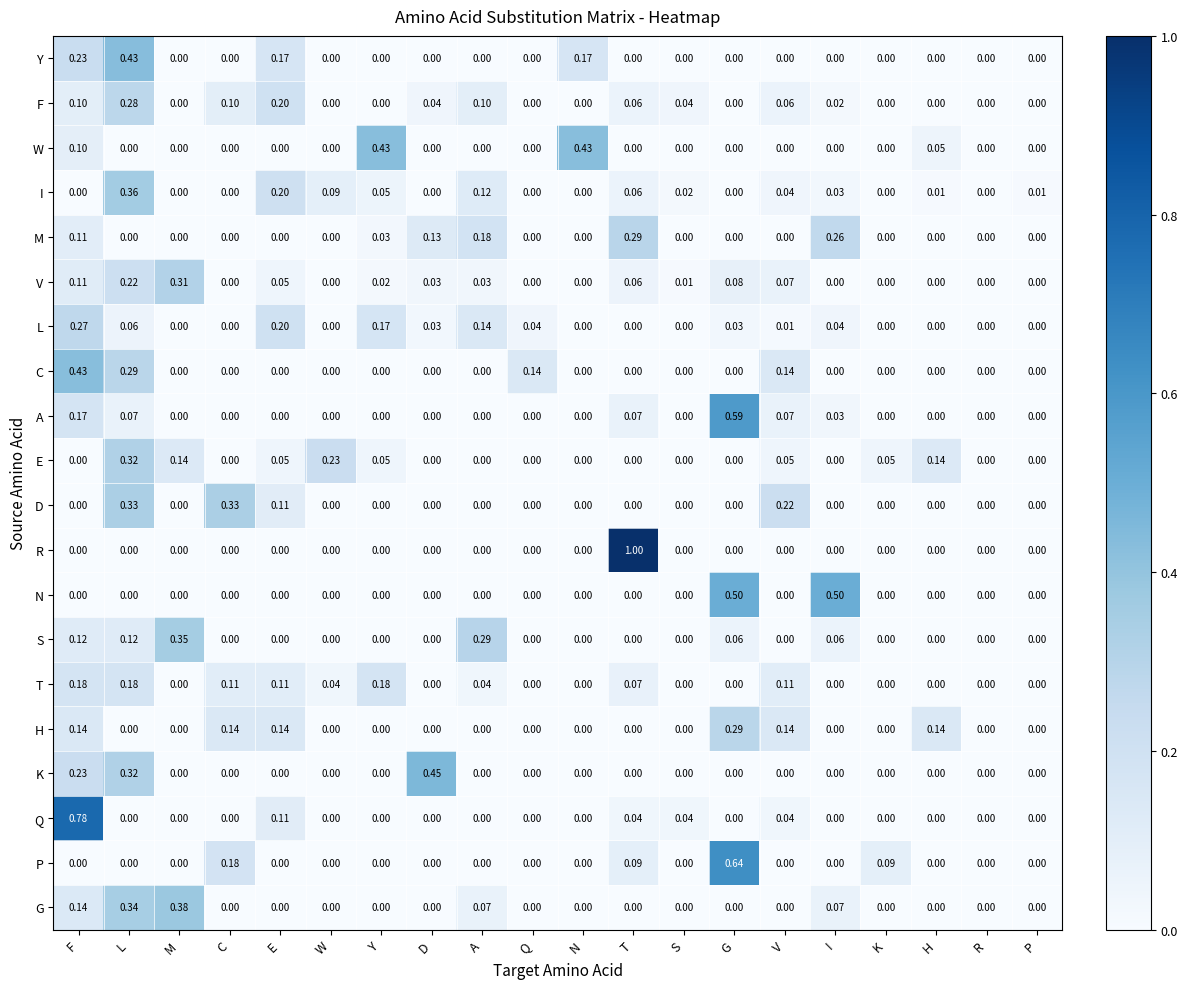

Which series has the largest total across all categories?

E